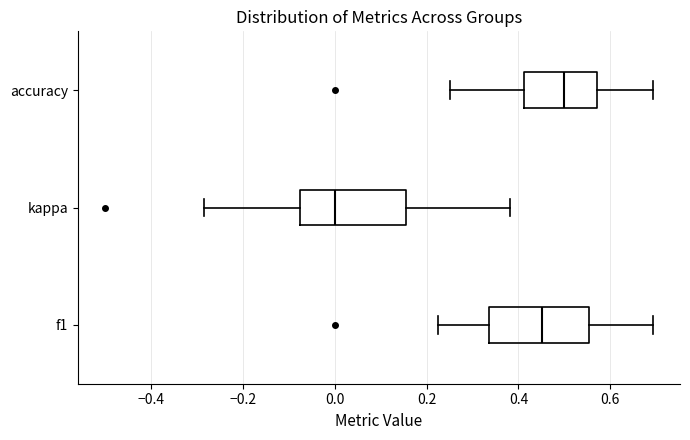

Which box's median line is the furthest to the left?

kappa